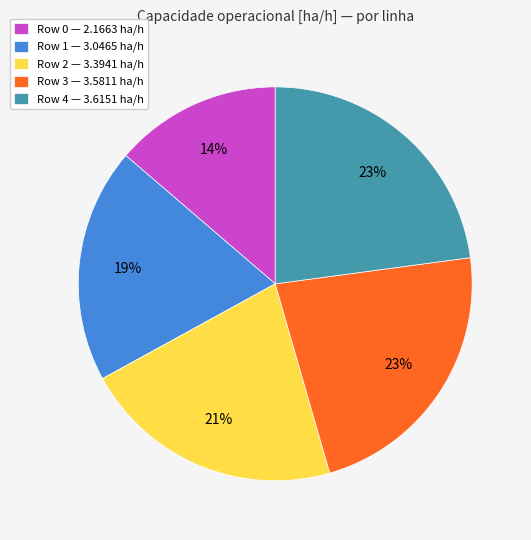

To the nearest percent, what is the difference between the largest and smallest slice percentages?

9%